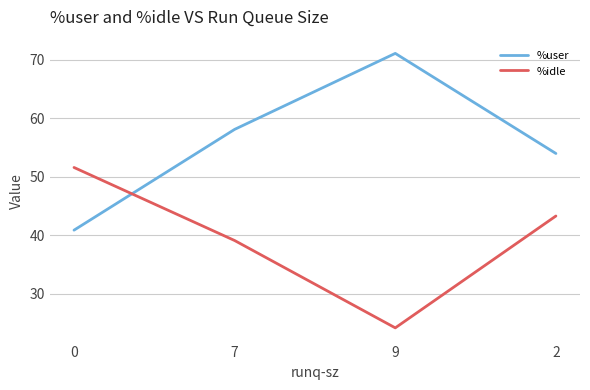

Which series ends up on top after the final intersection of %idle and %user?

%user